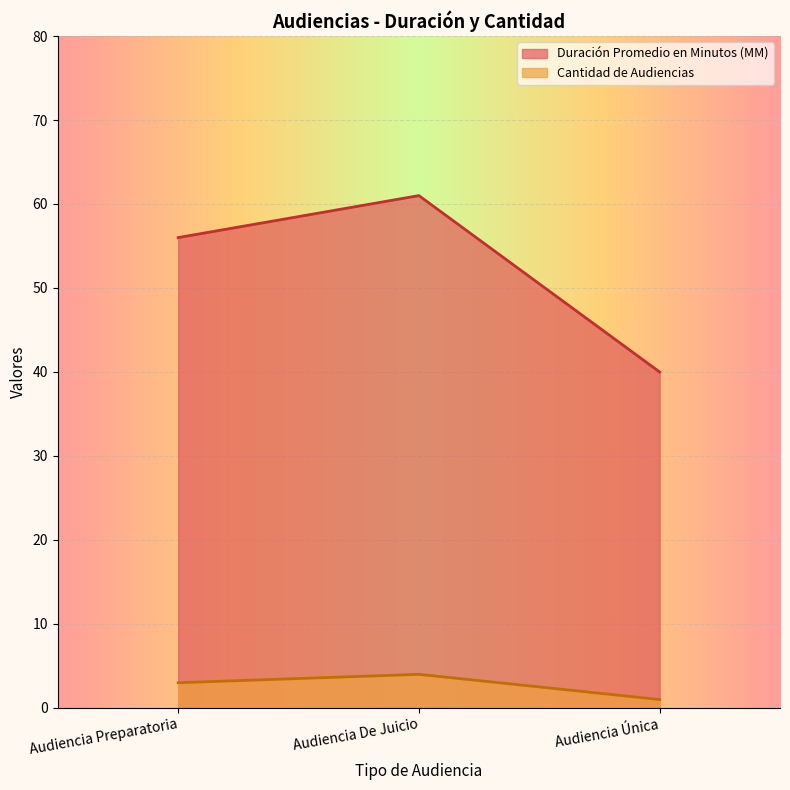

Is the value of Cantidad de Audiencias at Audiencia Única greater than the value of Duración Promedio en Minutos (MM) at Audiencia Única?

No